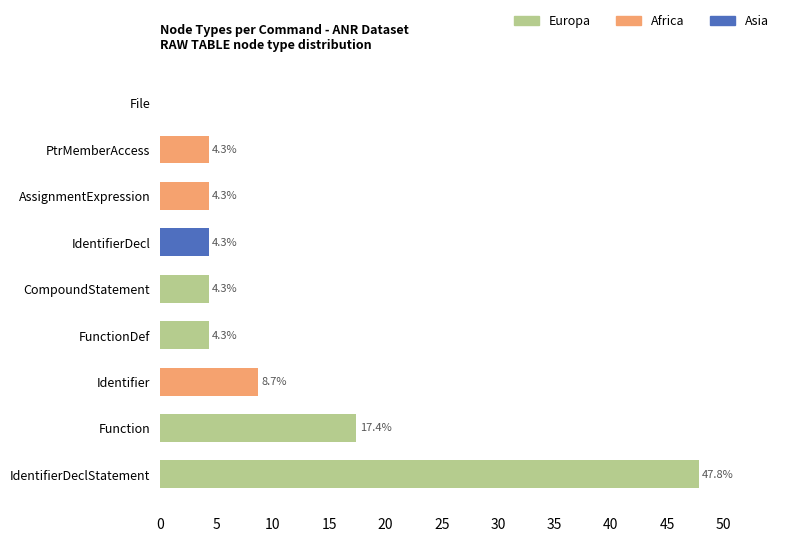

What is the maximum value for Europa?

47.8